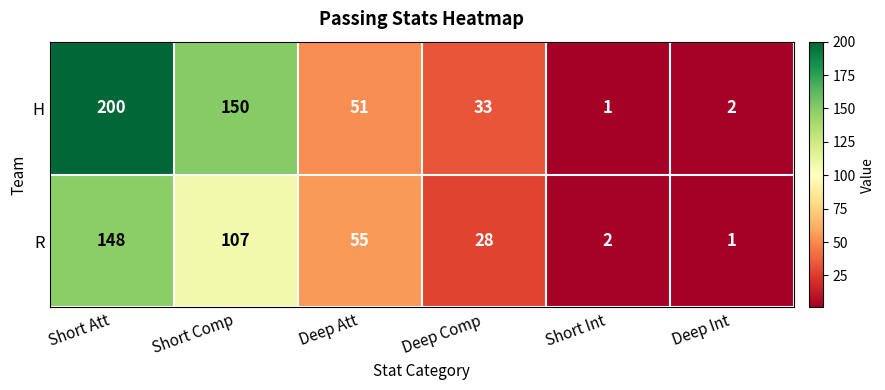

Reading left to right, what are all the values shown in this chart?

H: Short Att=200	Short Comp=150	Deep Att=51	Deep Comp=33	Short Int=1	Deep Int=2
R: Short Att=148	Short Comp=107	Deep Att=55	Deep Comp=28	Short Int=2	Deep Int=1